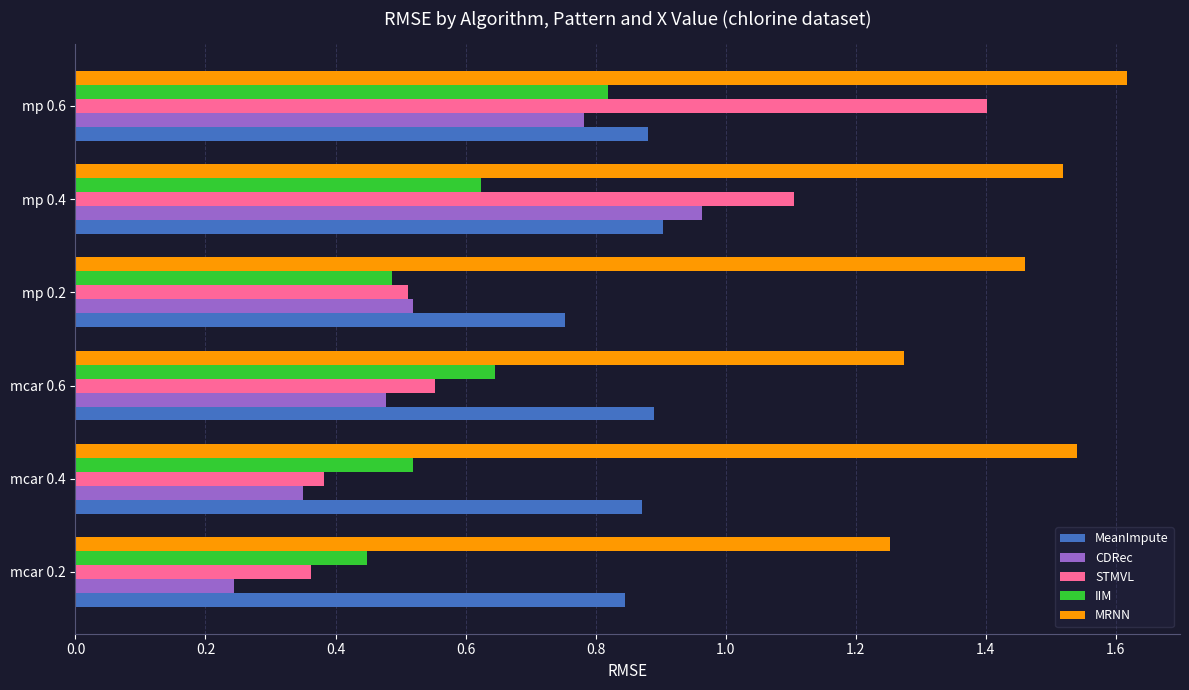

Which series has the largest total across all categories?

MRNN